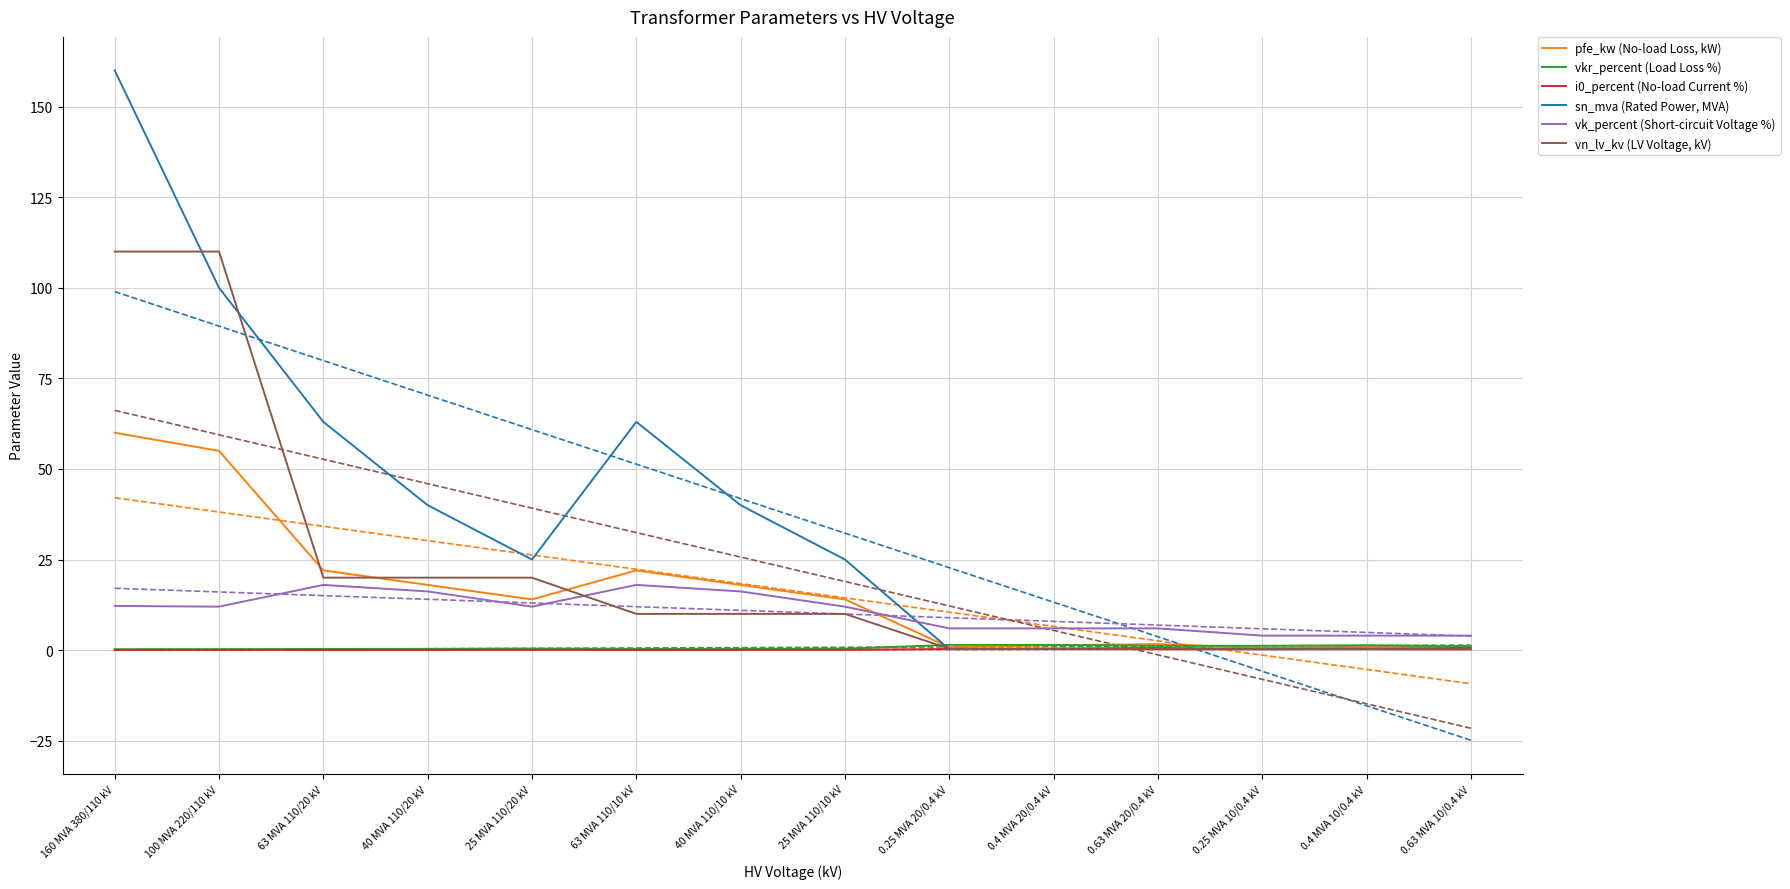

Reading left to right, transcribe all the data shown in this chart.

pfe_kw (No-load Loss, kW): 160 MVA 380/110 kV=60.0	100 MVA 220/110 kV=55.0	63 MVA 110/20 kV=22.0	40 MVA 110/20 kV=18.0	25 MVA 110/20 kV=14.0	63 MVA 110/10 kV=22.0	40 MVA 110/10 kV=18.0	25 MVA 110/10 kV=14.0	0.25 MVA 20/0.4 kV=0.8	0.4 MVA 20/0.4 kV=1.4	0.63 MVA 20/0.4 kV=1.6	0.25 MVA 10/0.4 kV=0.6	0.4 MVA 10/0.4 kV=0.9	0.63 MVA 10/0.4 kV=1.2
vkr_percent (Load Loss %): 160 MVA 380/110 kV=0.2	100 MVA 220/110 kV=0.3	63 MVA 110/20 kV=0.3	40 MVA 110/20 kV=0.3	25 MVA 110/20 kV=0.4	63 MVA 110/10 kV=0.3	40 MVA 110/10 kV=0.3	25 MVA 110/10 kV=0.4	0.25 MVA 20/0.4 kV=1.4	0.4 MVA 20/0.4 kV=1.4	0.63 MVA 20/0.4 kV=1.2	0.25 MVA 10/0.4 kV=1.2	0.4 MVA 10/0.4 kV=1.3	0.63 MVA 10/0.4 kV=1.1
i0_percent (No-load Current %): 160 MVA 380/110 kV=0.1	100 MVA 220/110 kV=0.1	63 MVA 110/20 kV=0.0	40 MVA 110/20 kV=0.1	25 MVA 110/20 kV=0.1	63 MVA 110/10 kV=0.0	40 MVA 110/10 kV=0.1	25 MVA 110/10 kV=0.1	0.25 MVA 20/0.4 kV=0.3	0.4 MVA 20/0.4 kV=0.3	0.63 MVA 20/0.4 kV=0.3	0.25 MVA 10/0.4 kV=0.2	0.4 MVA 10/0.4 kV=0.2	0.63 MVA 10/0.4 kV=0.2
sn_mva (Rated Power, MVA): 160 MVA 380/110 kV=160.0	100 MVA 220/110 kV=100.0	63 MVA 110/20 kV=63.0	40 MVA 110/20 kV=40.0	25 MVA 110/20 kV=25.0	63 MVA 110/10 kV=63.0	40 MVA 110/10 kV=40.0	25 MVA 110/10 kV=25.0	0.25 MVA 20/0.4 kV=0.2	0.4 MVA 20/0.4 kV=0.4	0.63 MVA 20/0.4 kV=0.6	0.25 MVA 10/0.4 kV=0.2	0.4 MVA 10/0.4 kV=0.4	0.63 MVA 10/0.4 kV=0.6
vk_percent (Short-circuit Voltage %): 160 MVA 380/110 kV=12.2	100 MVA 220/110 kV=12.0	63 MVA 110/20 kV=18.0	40 MVA 110/20 kV=16.2	25 MVA 110/20 kV=12.0	63 MVA 110/10 kV=18.0	40 MVA 110/10 kV=16.2	25 MVA 110/10 kV=12.0	0.25 MVA 20/0.4 kV=6.0	0.4 MVA 20/0.4 kV=6.0	0.63 MVA 20/0.4 kV=6.0	0.25 MVA 10/0.4 kV=4.0	0.4 MVA 10/0.4 kV=4.0	0.63 MVA 10/0.4 kV=4.0
vn_lv_kv (LV Voltage, kV): 160 MVA 380/110 kV=110.0	100 MVA 220/110 kV=110.0	63 MVA 110/20 kV=20.0	40 MVA 110/20 kV=20.0	25 MVA 110/20 kV=20.0	63 MVA 110/10 kV=10.0	40 MVA 110/10 kV=10.0	25 MVA 110/10 kV=10.0	0.25 MVA 20/0.4 kV=0.4	0.4 MVA 20/0.4 kV=0.4	0.63 MVA 20/0.4 kV=0.4	0.25 MVA 10/0.4 kV=0.4	0.4 MVA 10/0.4 kV=0.4	0.63 MVA 10/0.4 kV=0.4